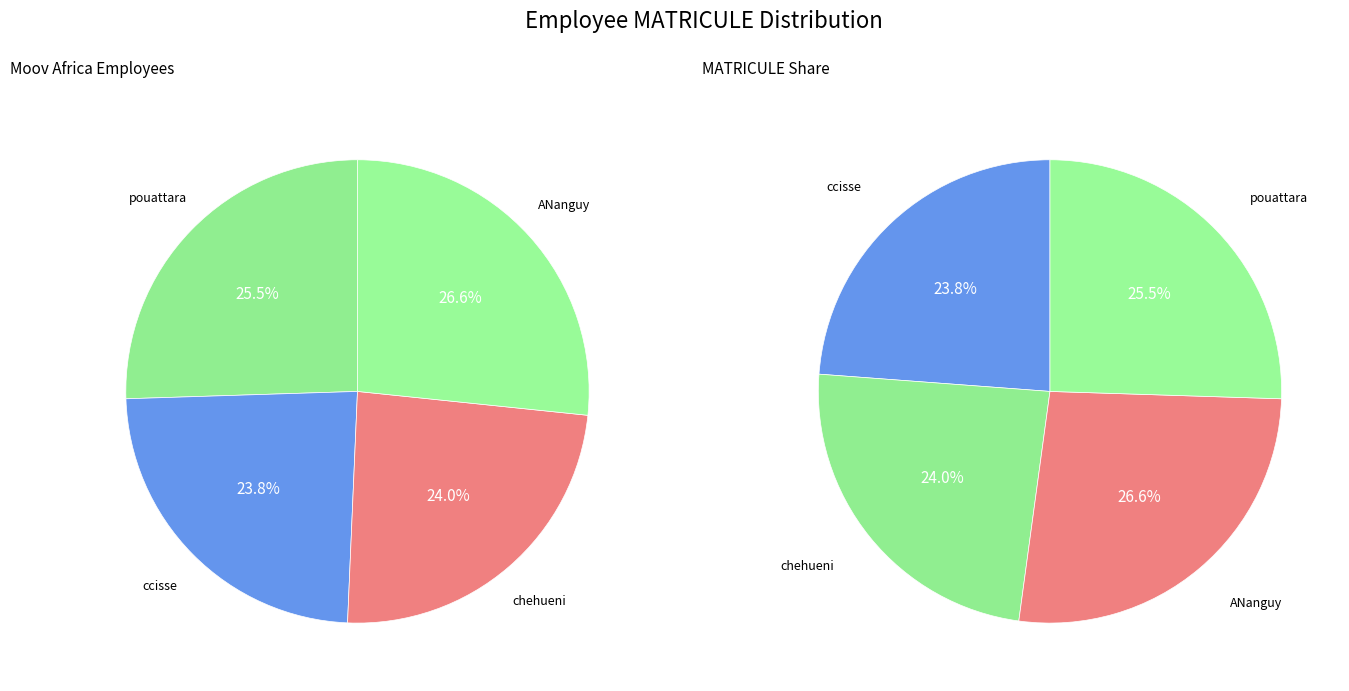

Is there a majority slice in this chart?

No